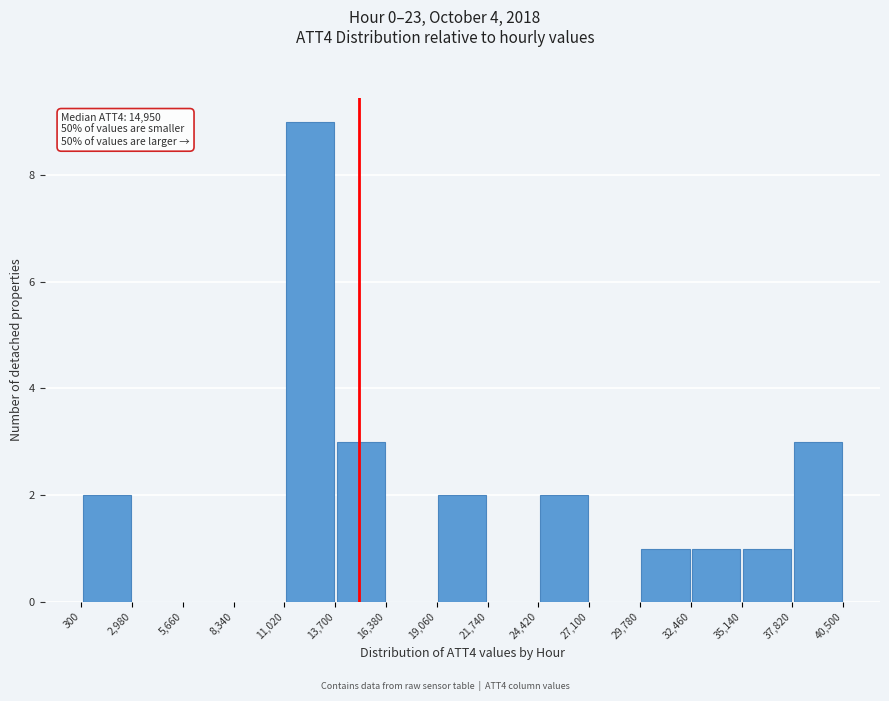

Which range on the x-axis has the tallest bar?

11,020 to 13,700